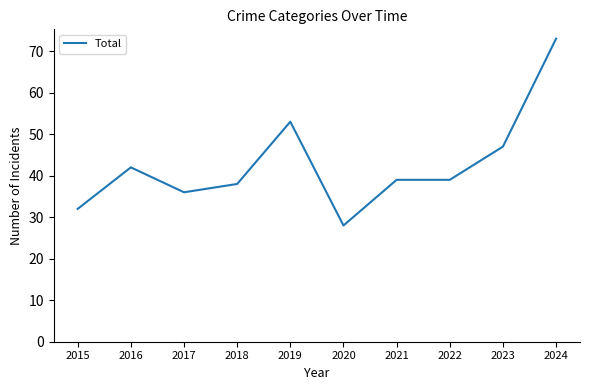

The chart shows a value of 42 at 2016. True or false?

True